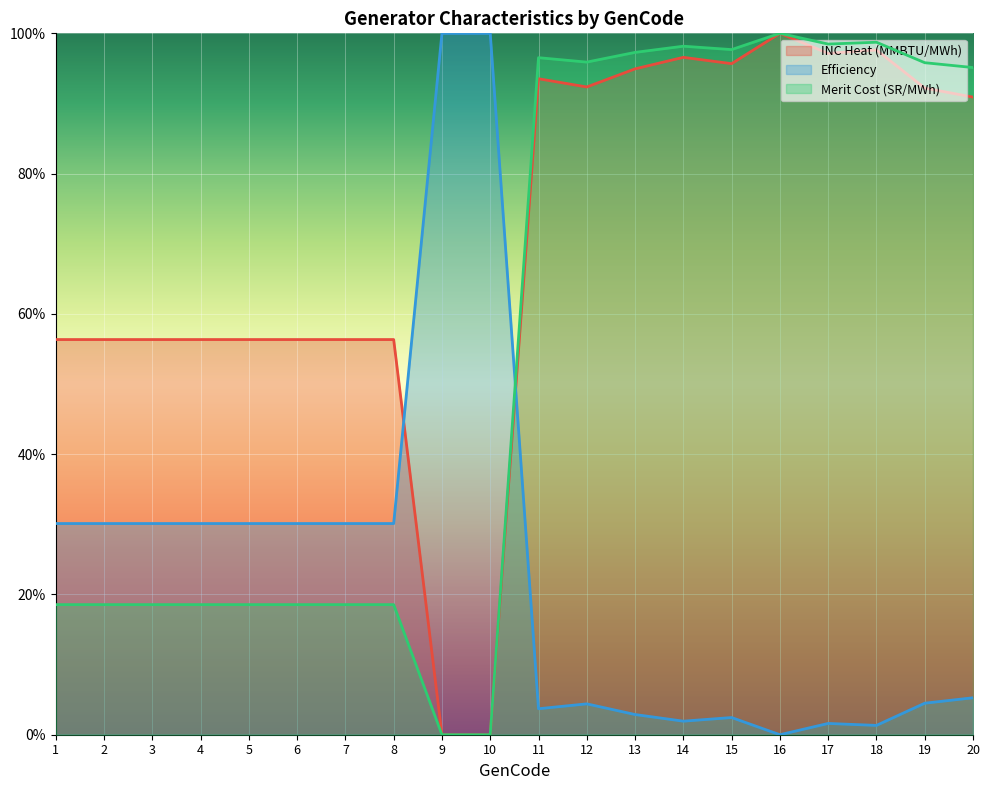

What is the value of the INC Heat (MMBTU/MWh) point at the 18th from the left?

1.0